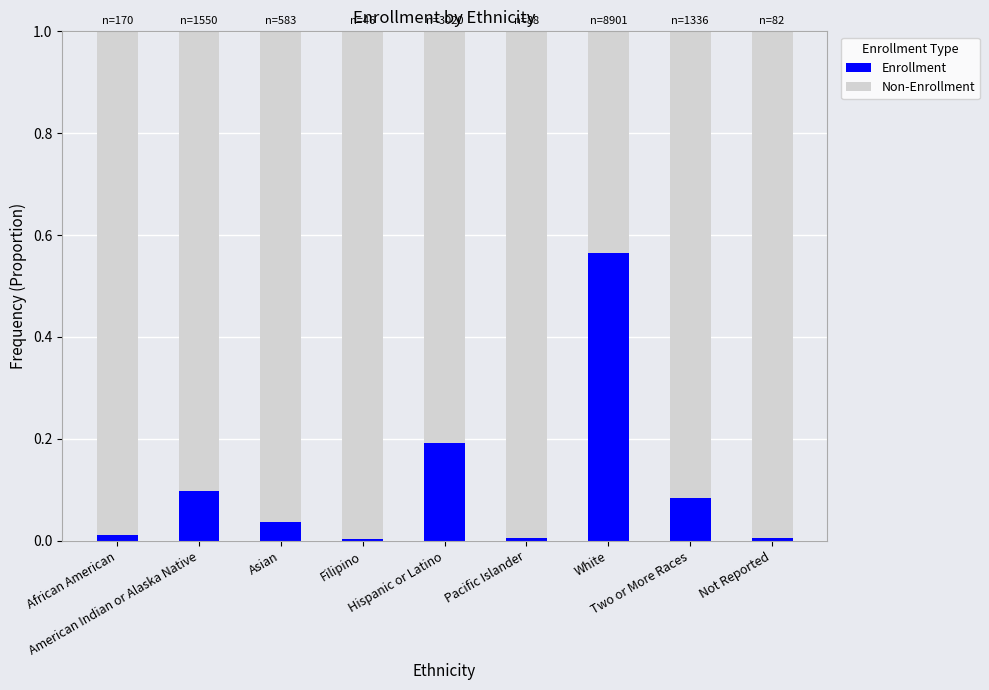

What is the label of the 5th bar from the right?

Hispanic or Latino